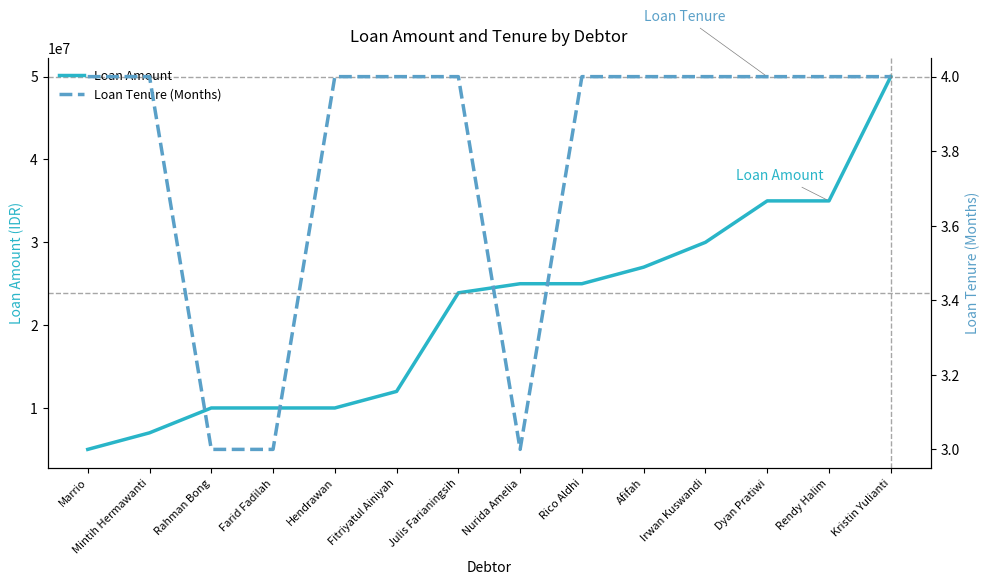

What is the total value across all series at Kristin Yulianti?

50000004